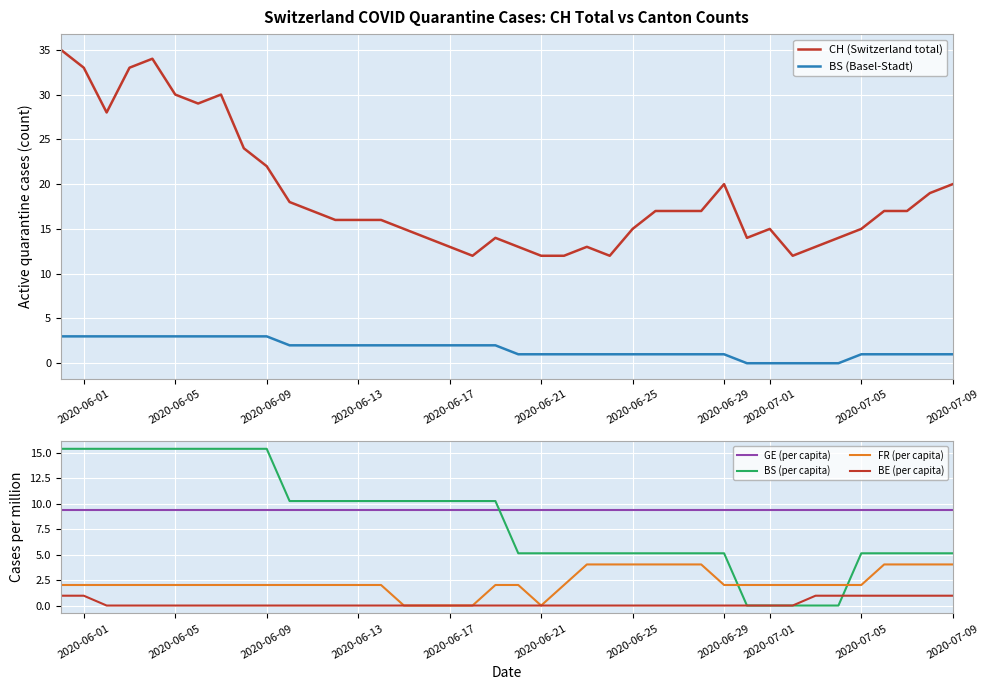

True or false: FR (per capita) and GE (per capita) cross at least once.

False